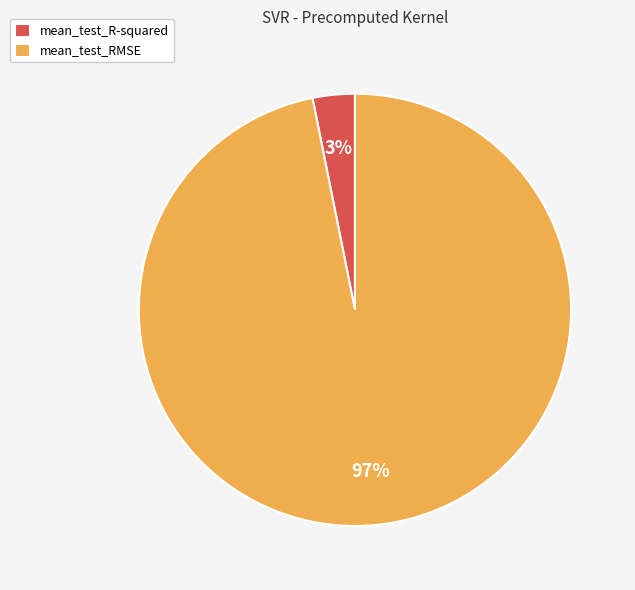

Which category has the biggest portion of the pie?

mean_test_RMSE